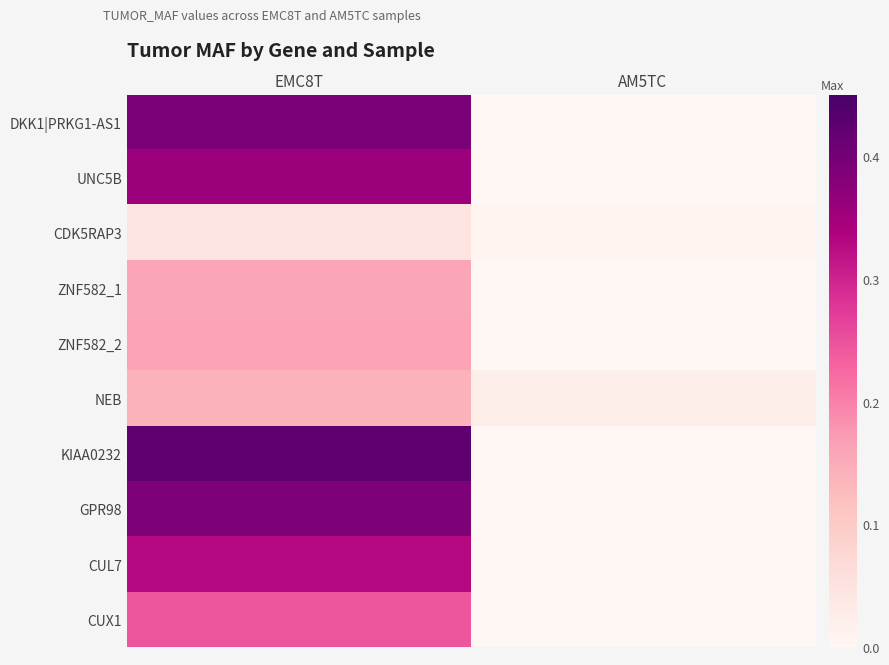

At which category is the sum across all series the highest?

EMC8T